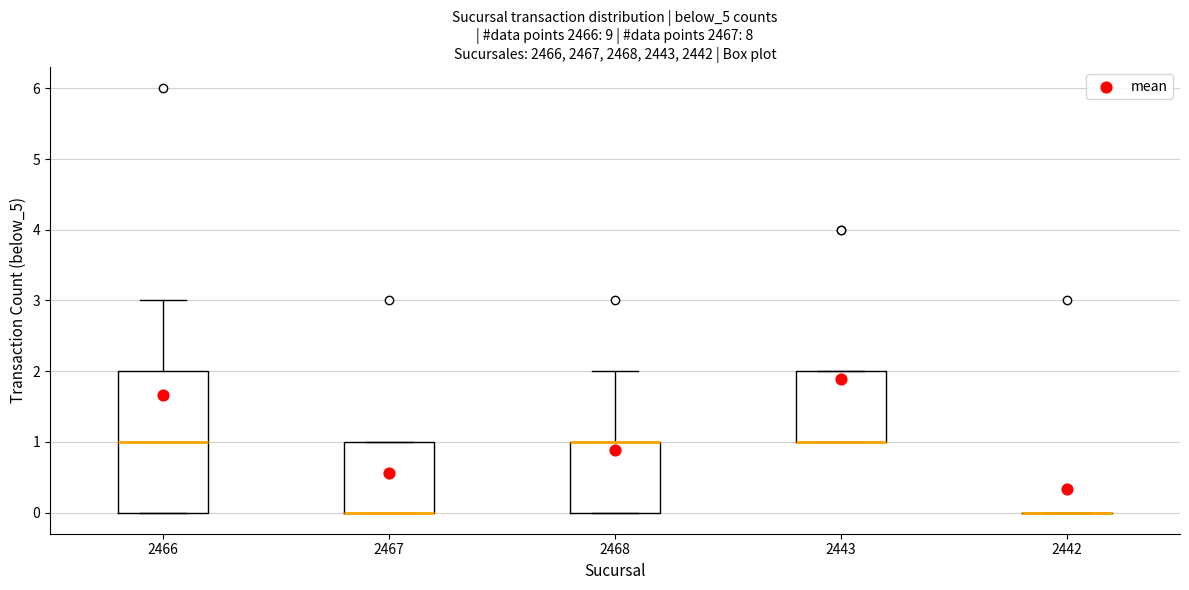

Comparing the boxes themselves (not the whiskers), which one is the tallest?

2466